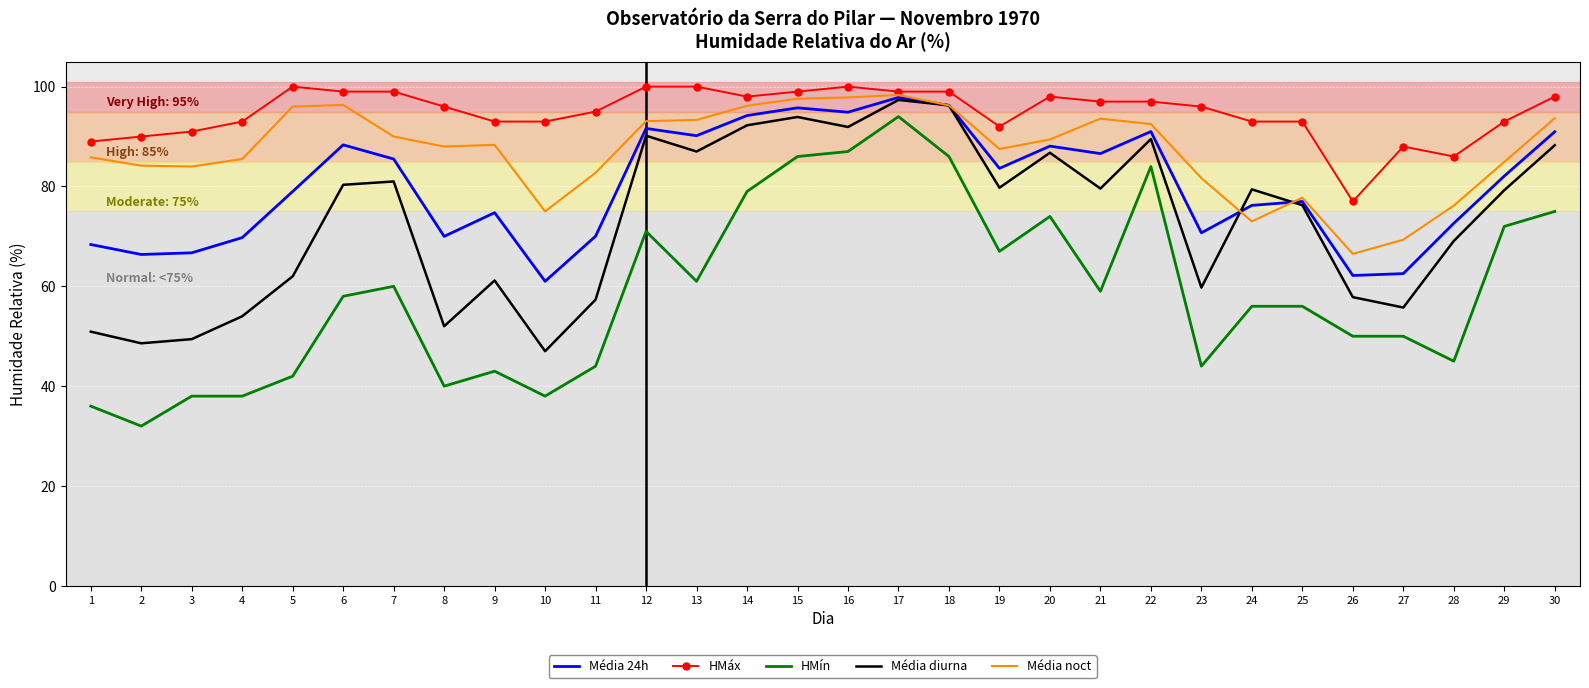

What is the minimum value shown in the chart?

32.0